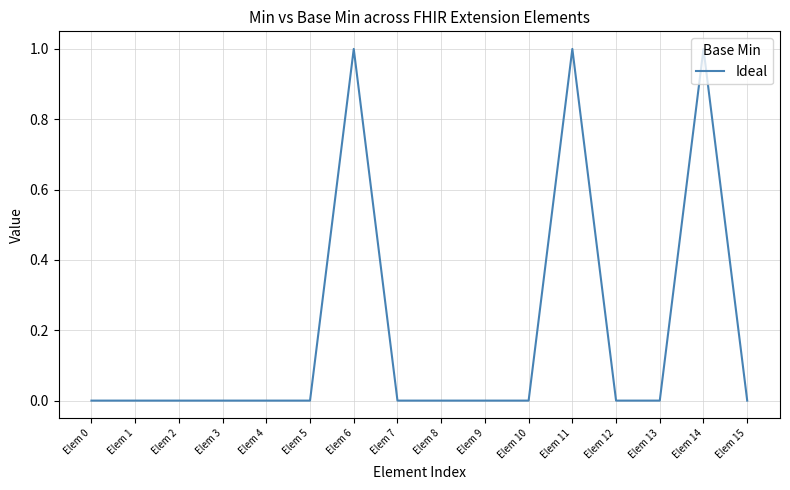

Is it true that the value at Elem 13 is 0?

True